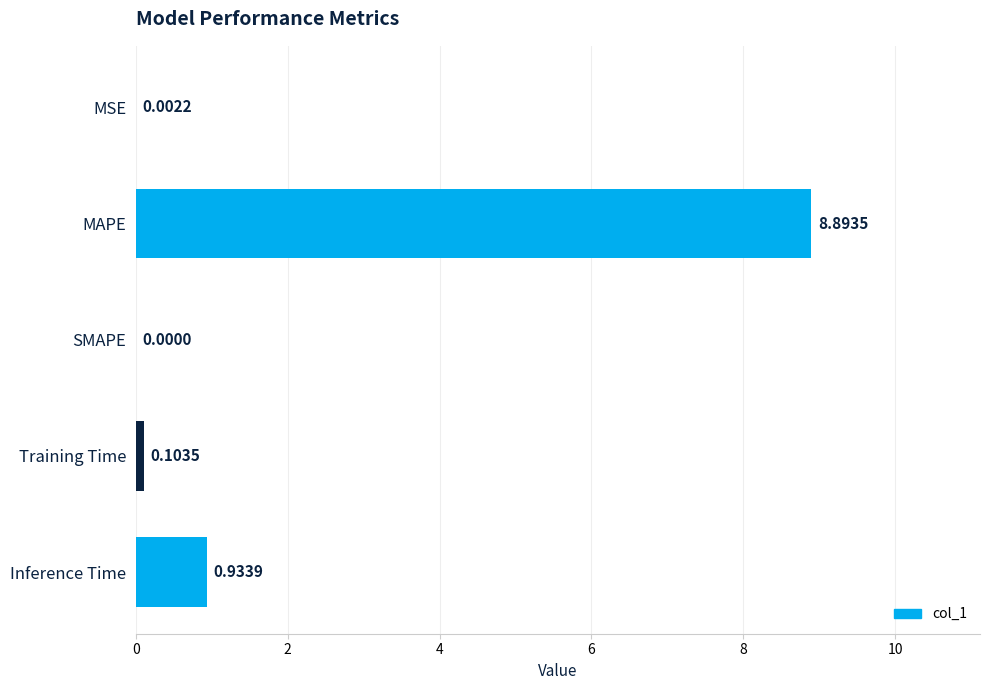

At which label is the value closest to 4?

Inference Time